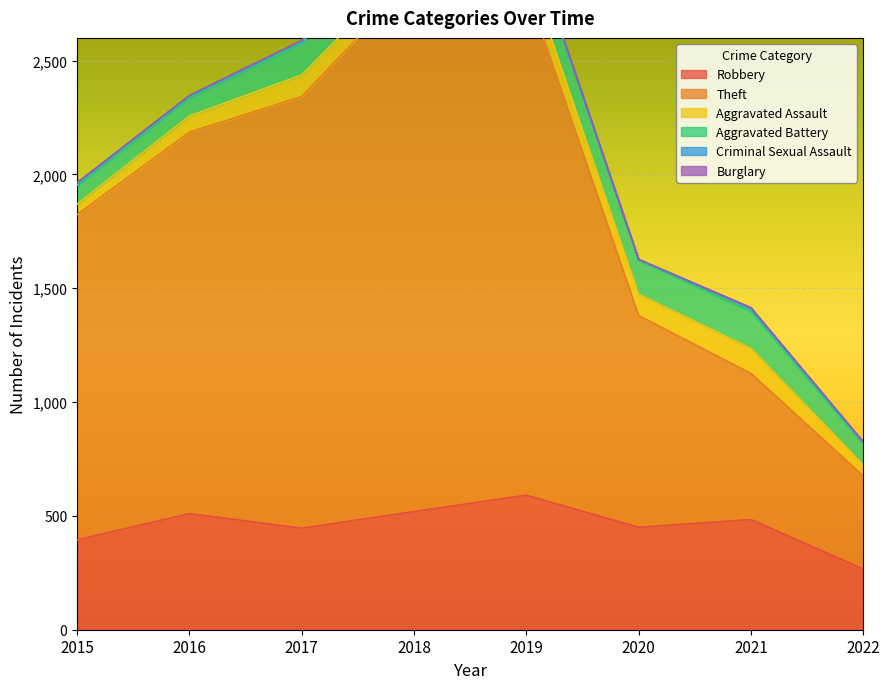

What is the difference between the maximum and minimum values in the Burglary series?

2